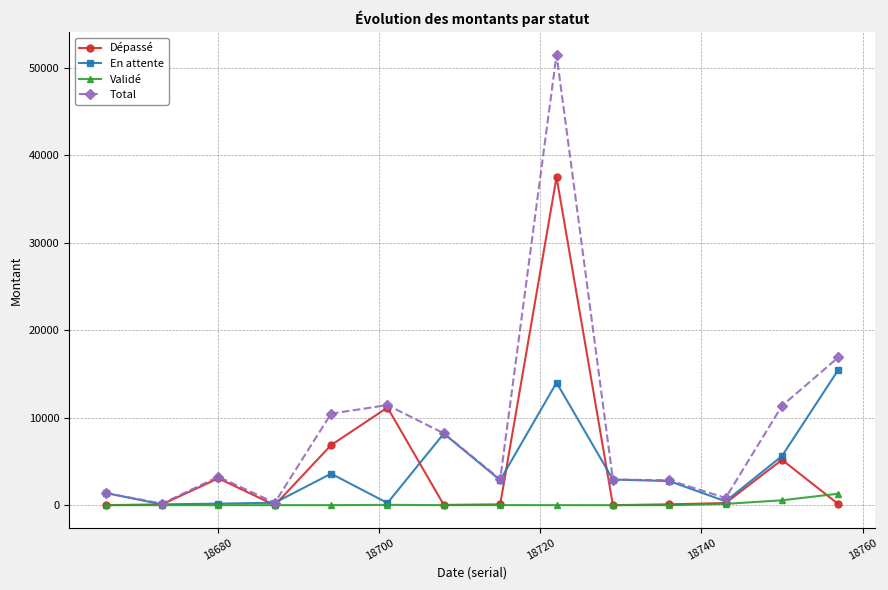

In Dépassé, how many points are higher than both neighbors (excluding endpoints)?

4